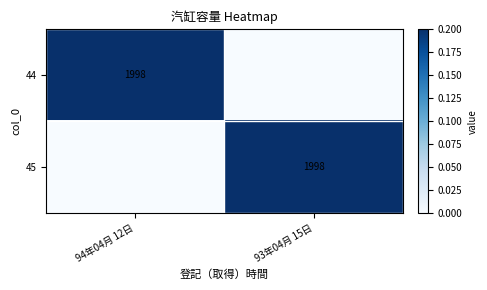

The value of 44 at 94年04月 12日 is 1096. True or false?

False